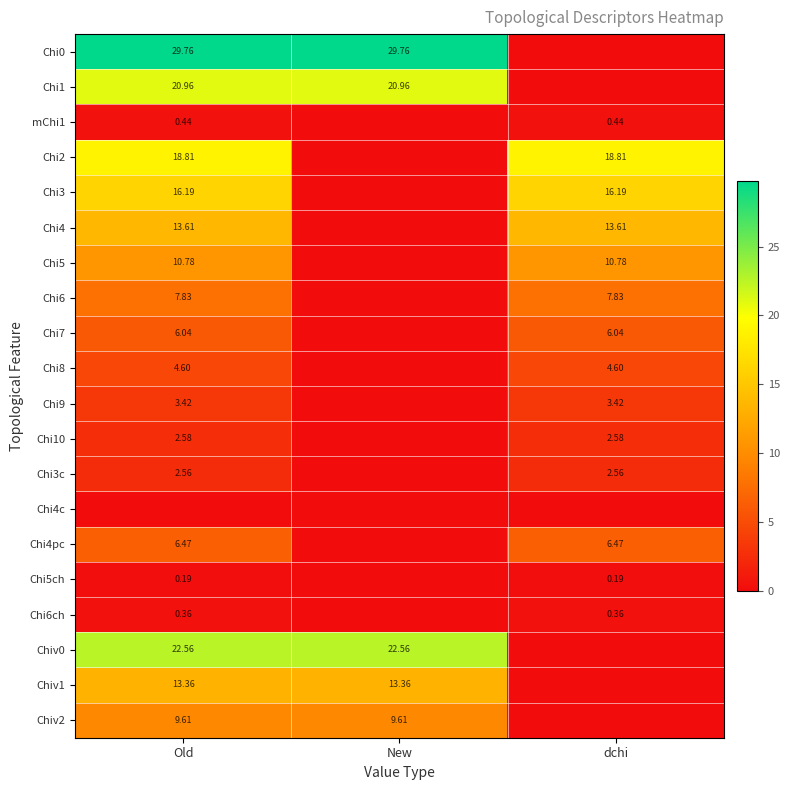

Count the number of categories in the chart.

3